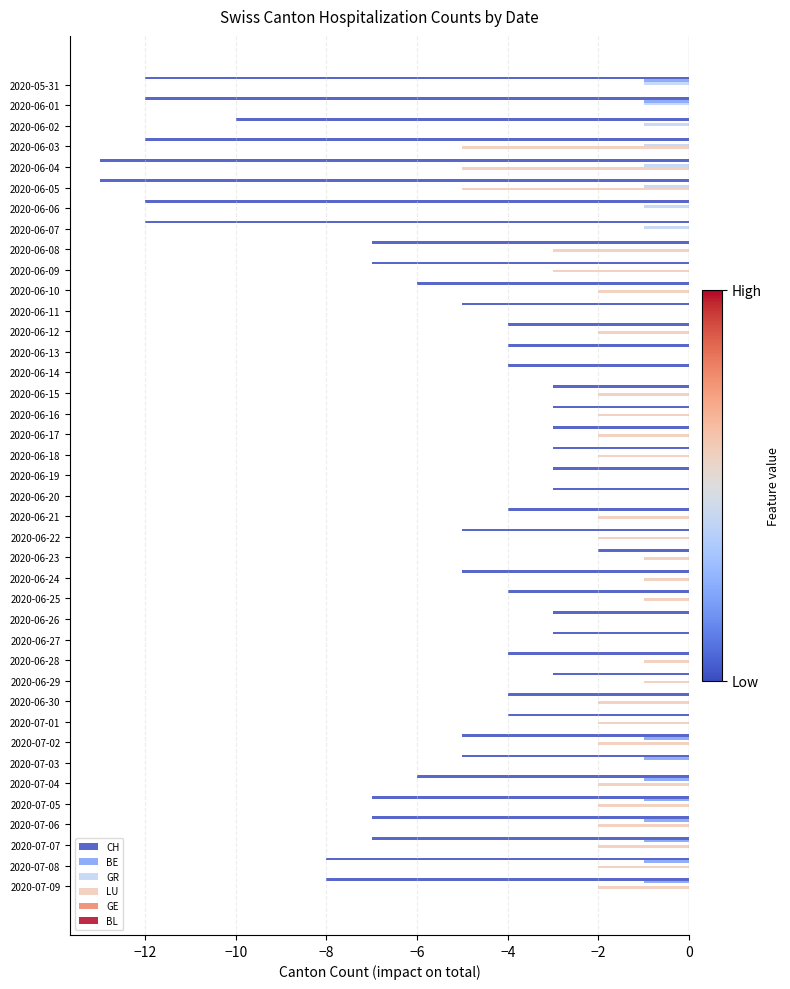

True or false: GR has a value of 0 at 2020-06-24.

True